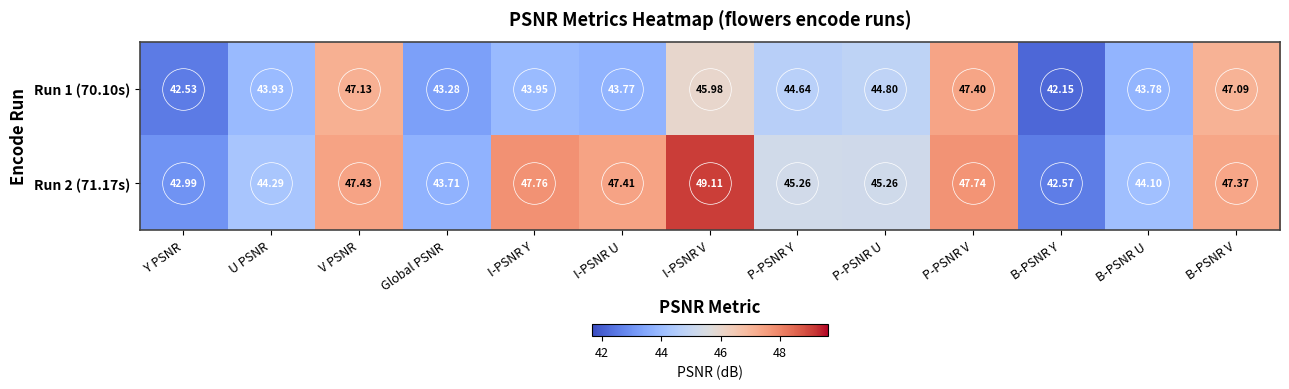

Rank the series by their average value, from lowest to highest.

Run 1 (70.10s), Run 2 (71.17s)